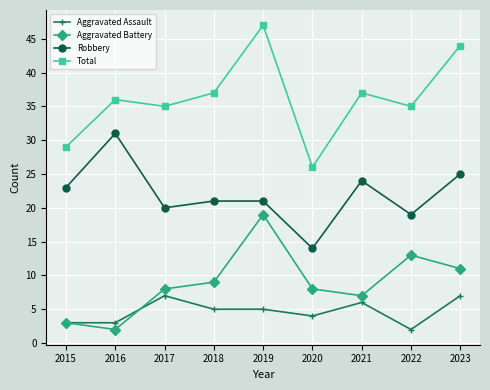

What are all the series names shown in the legend?

Aggravated Assault, Aggravated Battery, Robbery, Total